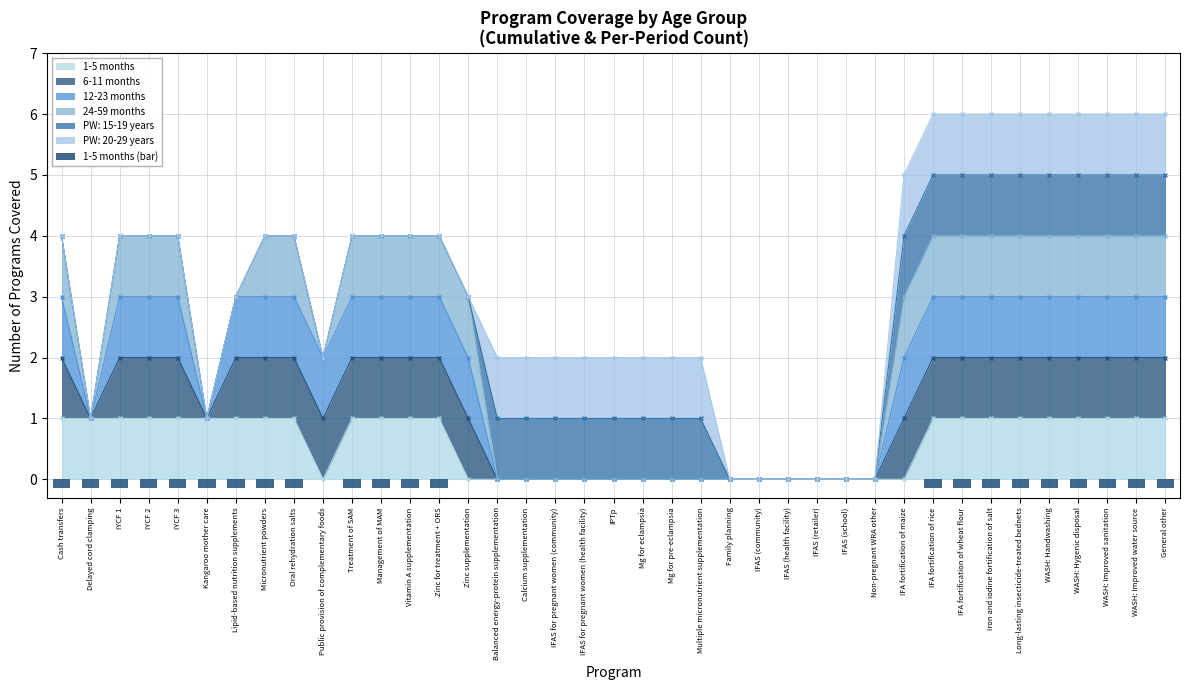

Rank the categories by value from lowest to highest.

Public provision of complementary foods, Zinc supplementation, Balanced energy-protein supplementation, Calcium supplementation, IFAS for pregnant women (community), IFAS for pregnant women (health facility), IPTp, Mg for eclampsia, Mg for pre-eclampsia, Multiple micronutrient supplementation, Family planning, IFAS (community), IFAS (health facility), IFAS (retailer), IFAS (school), Non-pregnant WRA other, IFA fortification of maize, Cash transfers, Delayed cord clamping, IYCF 1, IYCF 2, IYCF 3, Kangaroo mother care, Lipid-based nutrition supplements, Micronutrient powders, Oral rehydration salts, Treatment of SAM, Management of MAM, Vitamin A supplementation, Zinc for treatment + ORS, IFA fortification of rice, IFA fortification of wheat flour, Iron and iodine fortification of salt, Long-lasting insecticide-treated bednets, WASH: Handwashing, WASH: Hygenic disposal, WASH: Improved sanitation, WASH: Improved water source, General other